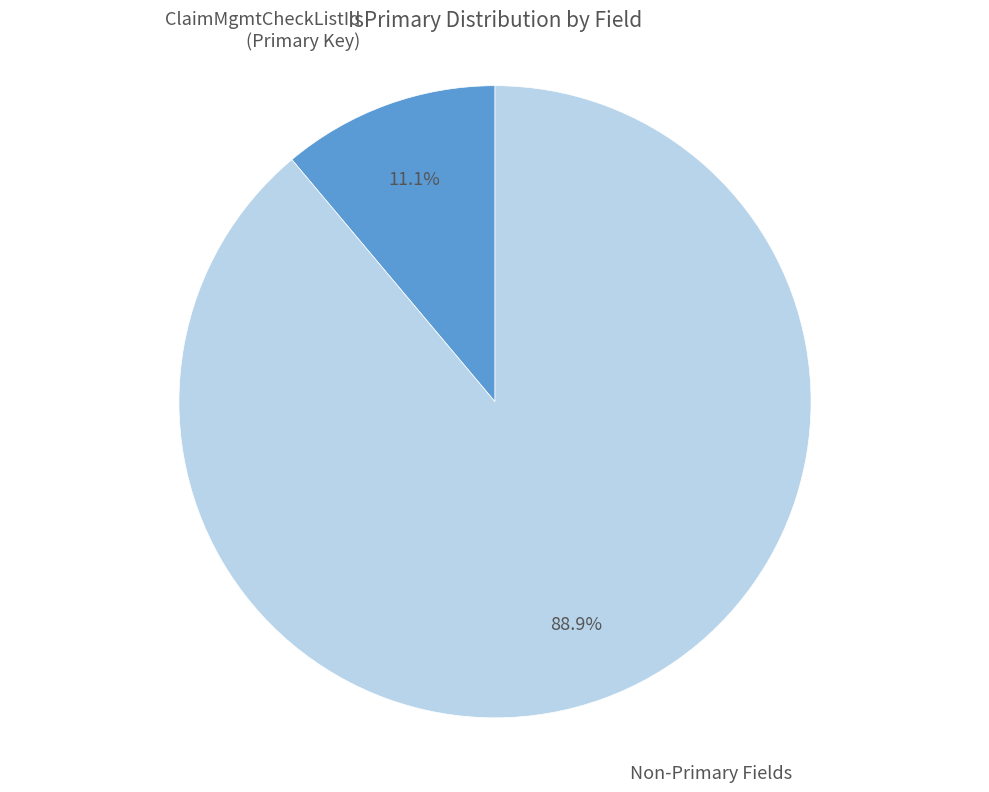

What is the total percentage of ClaimMgmtCheckListId (Primary Key) and Non-Primary Fields?

100.0%